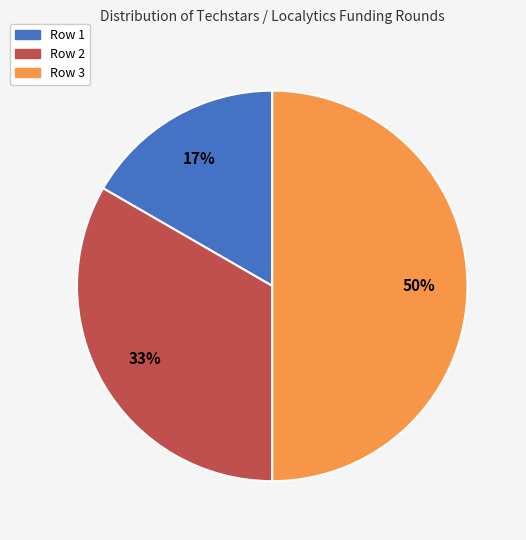

Is it true that Row 1 is 17% of the pie?

True